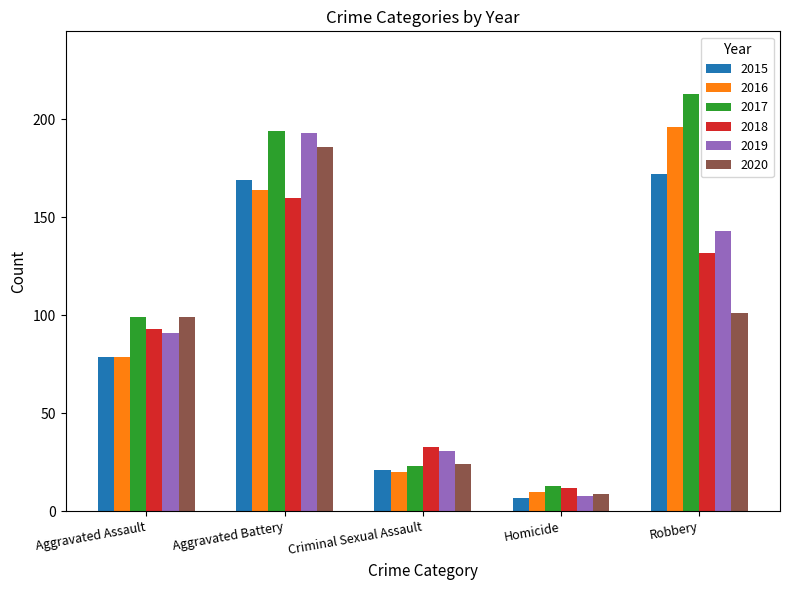

What is the difference between the 2017 values at Robbery and Aggravated Assault?

114